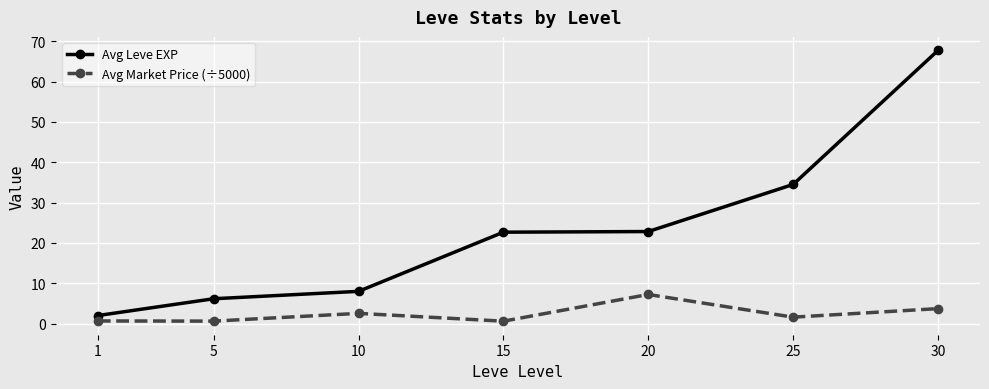

What is the minimum value shown in the chart?

0.6